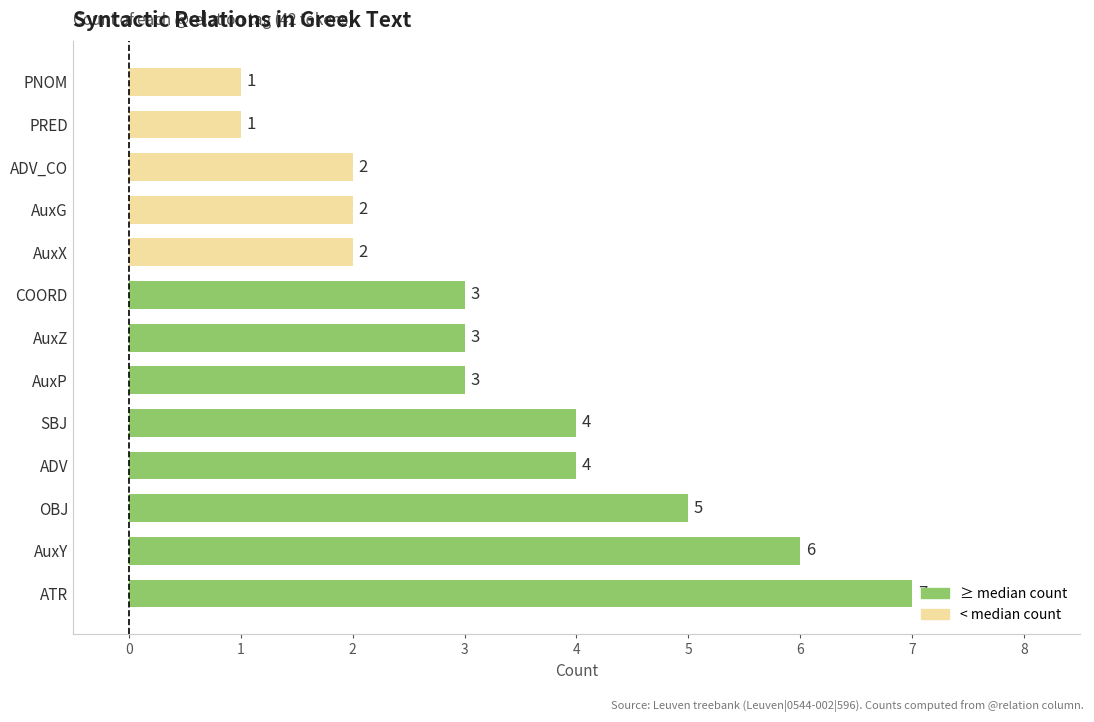

Which category has the highest value across all series?

ATR